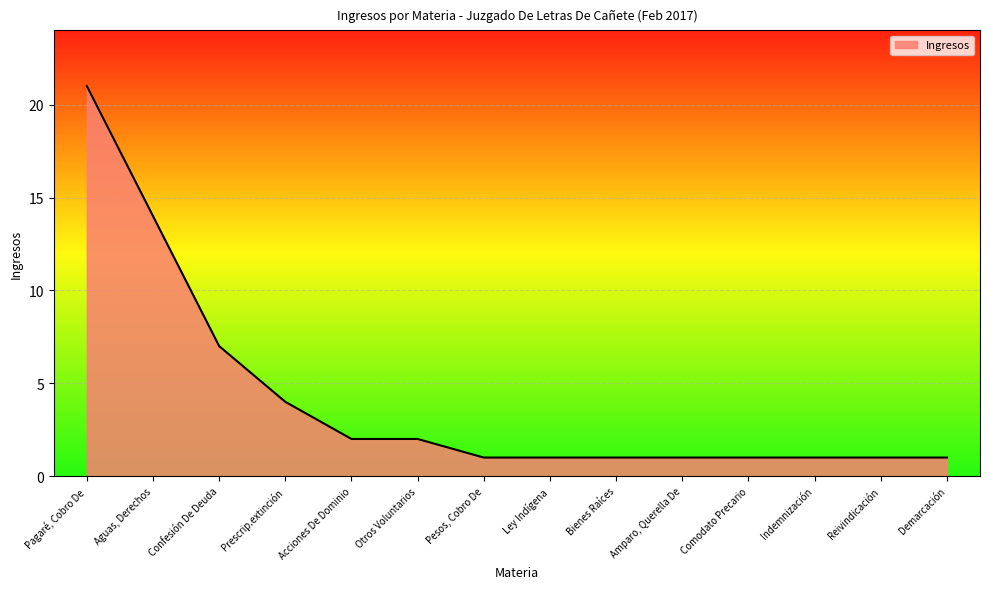

Between Ley Indígena and Pagaré, Cobro De, which is larger?

Pagaré, Cobro De